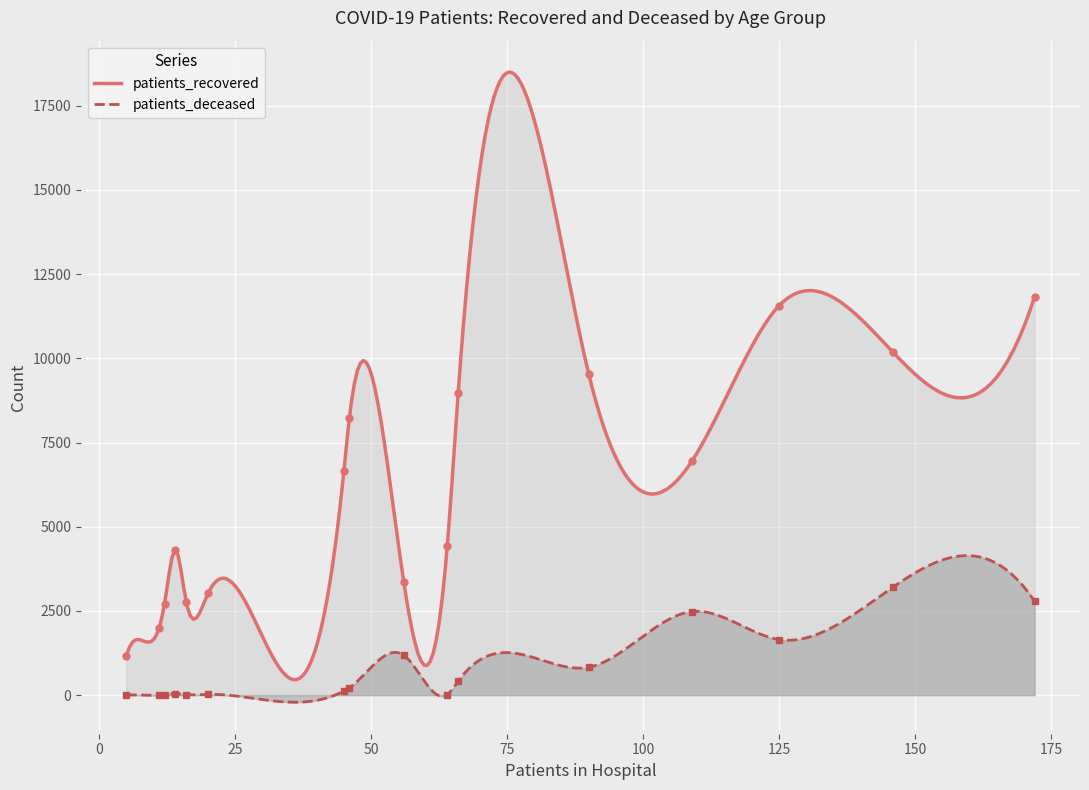

True or false: patients_deceased and patients_recovered intersect in this chart.

False